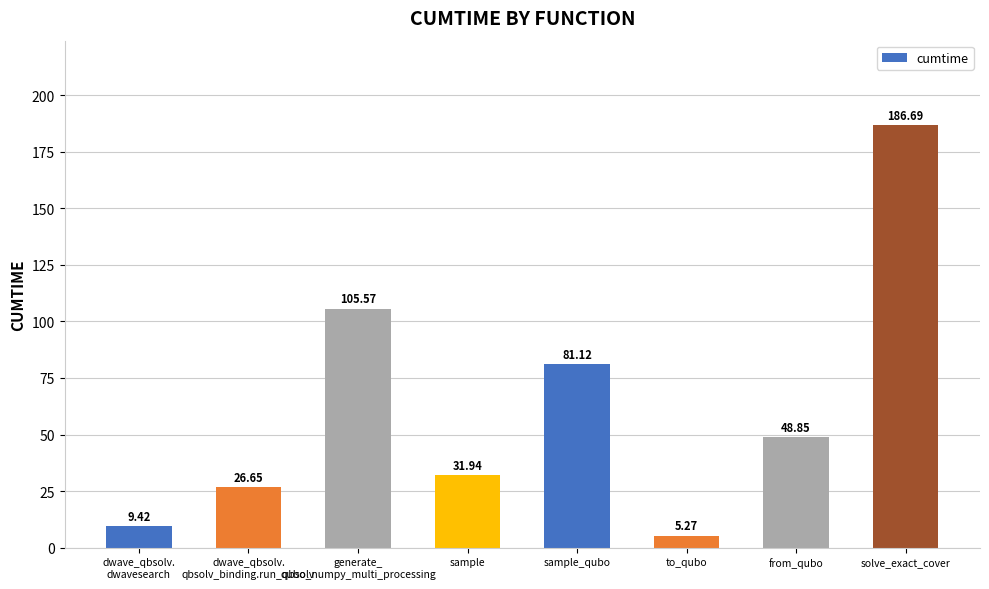

Rank the categories by value from highest to lowest.

solve_exact_cover, generate_
qubo_numpy_multi_processing, sample_qubo, from_qubo, sample, dwave_qbsolv.
qbsolv_binding.run_qbsolv, dwave_qbsolv.
dwavesearch, to_qubo